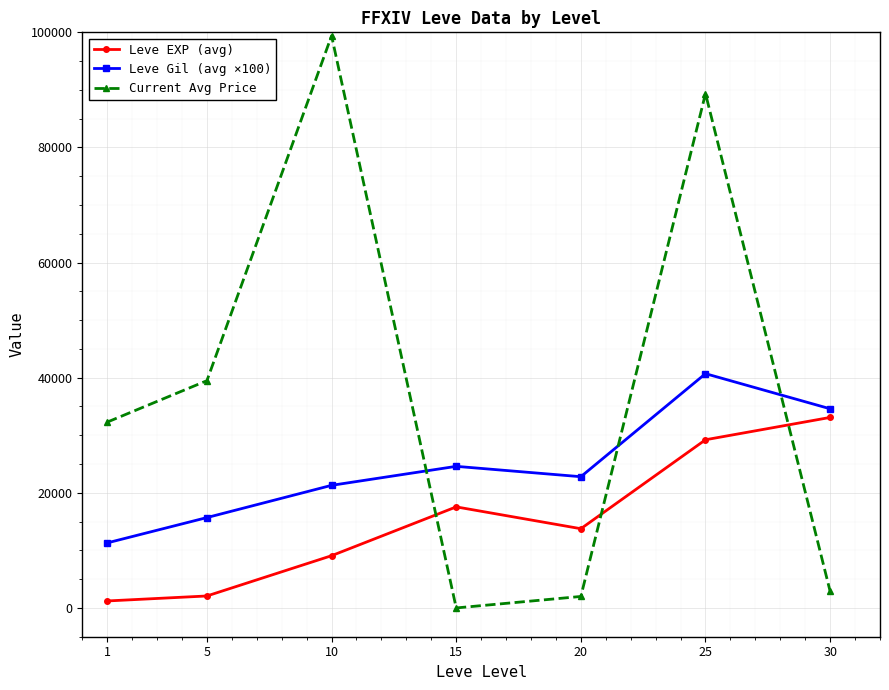

What is the difference between the Leve Gil (avg ×100) values at 20 and 10?

1500